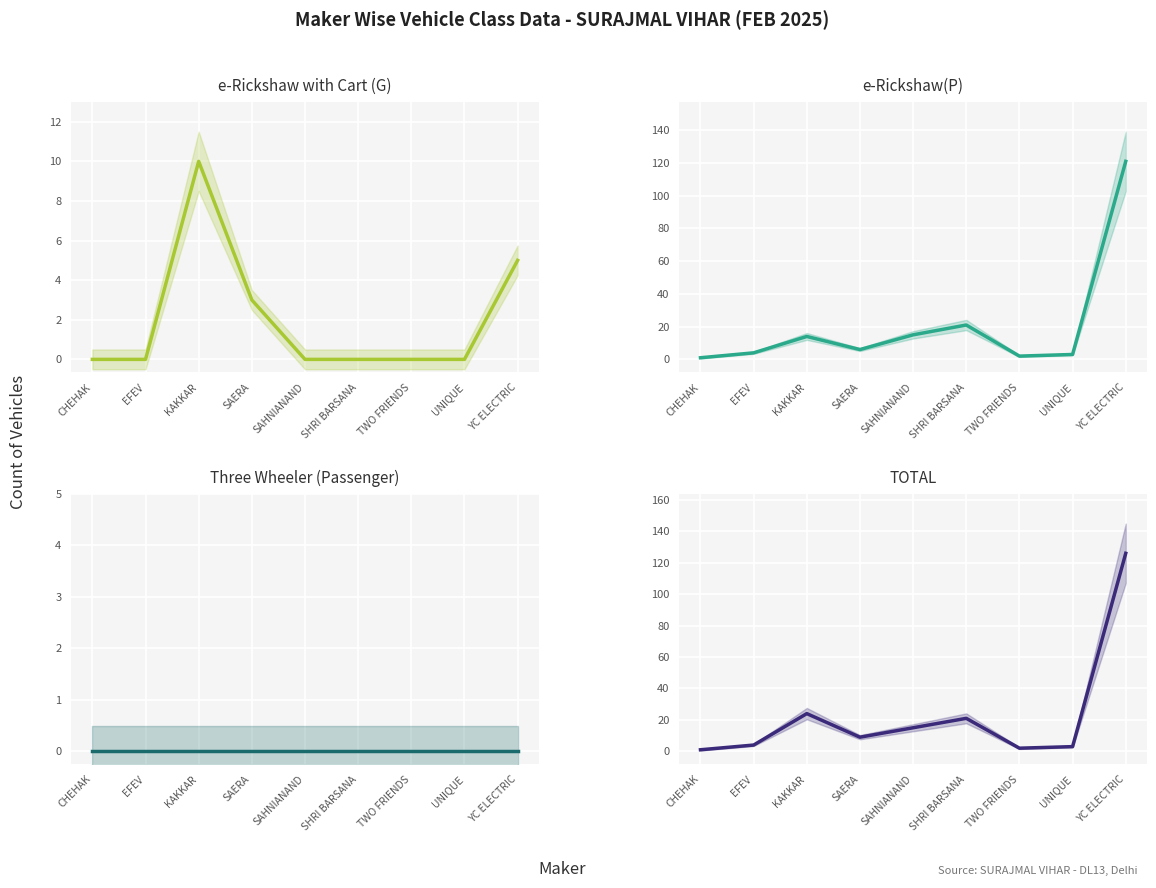

Where is TOTAL nearest to the value 63?

KAKKAR